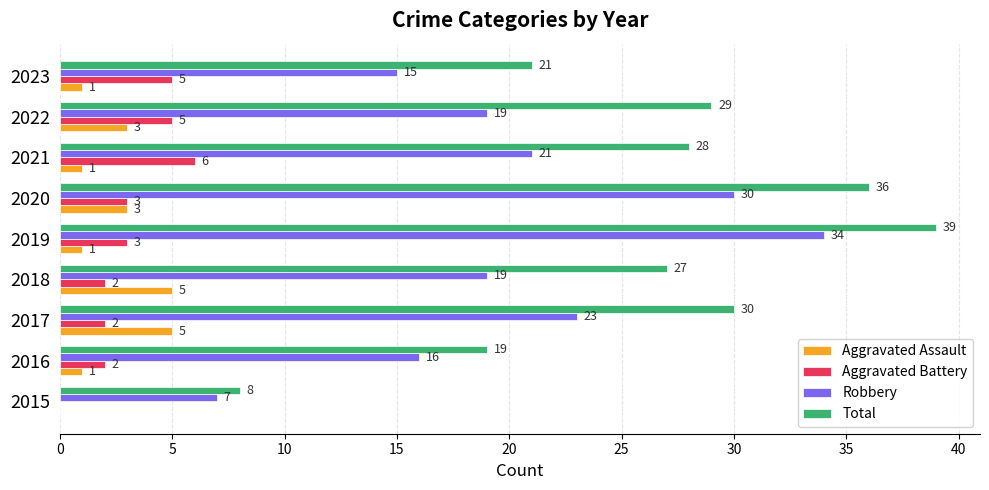

Is the value of Robbery at 2016 greater than the value of Aggravated Assault at 2021?

Yes